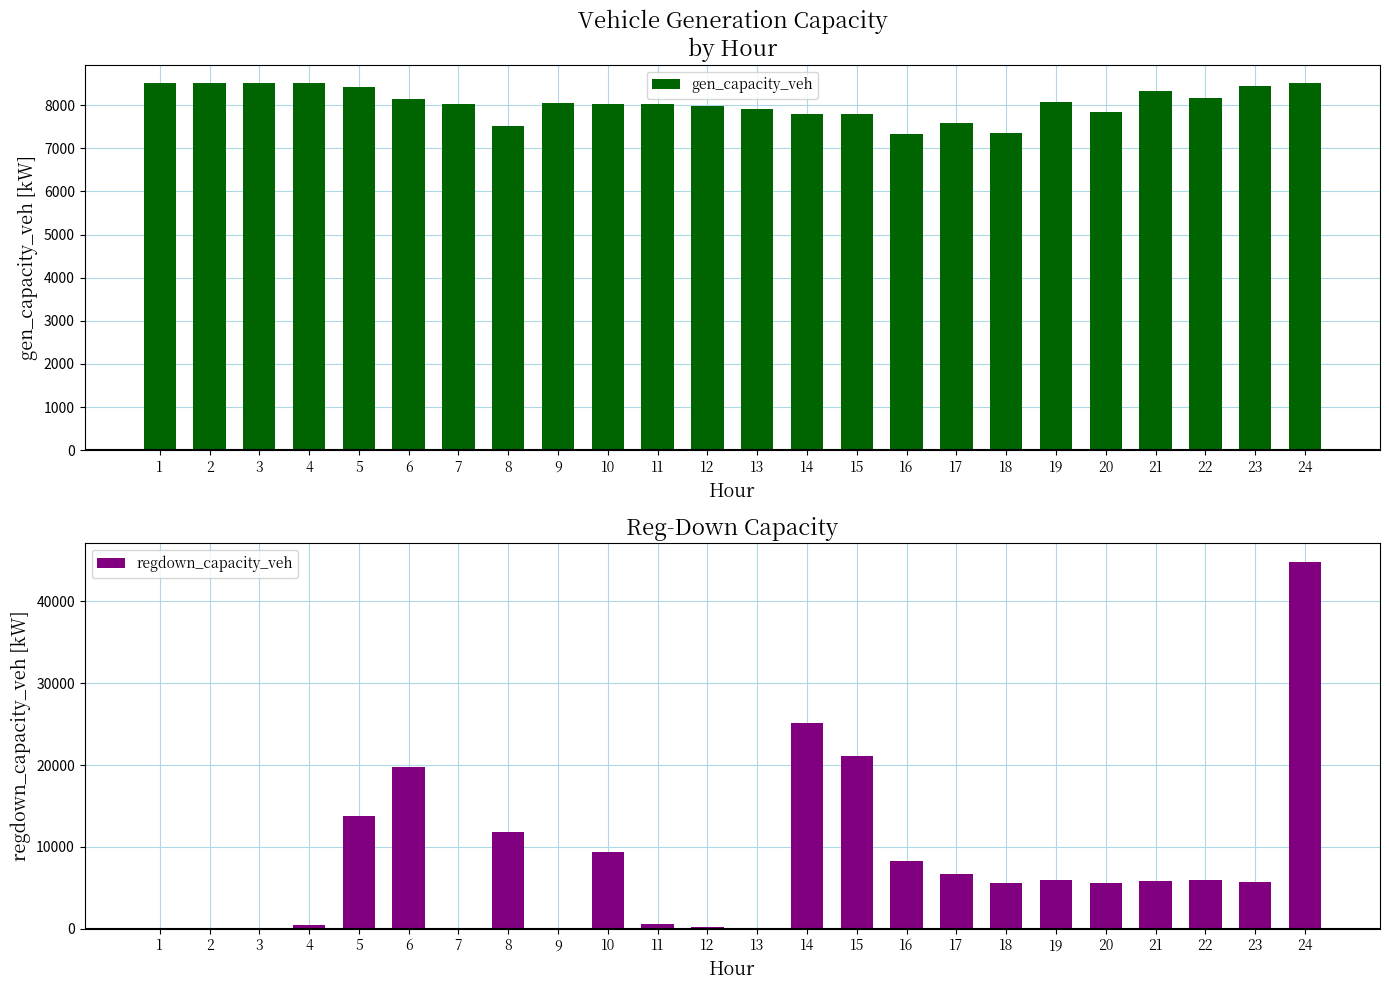

Which series has the largest total across all categories?

regdown_capacity_veh